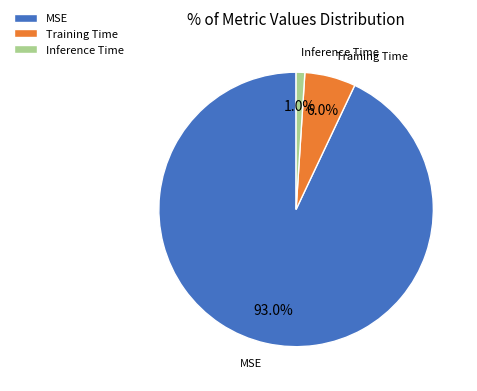

Which has a higher value, Training Time or Inference Time?

Training Time